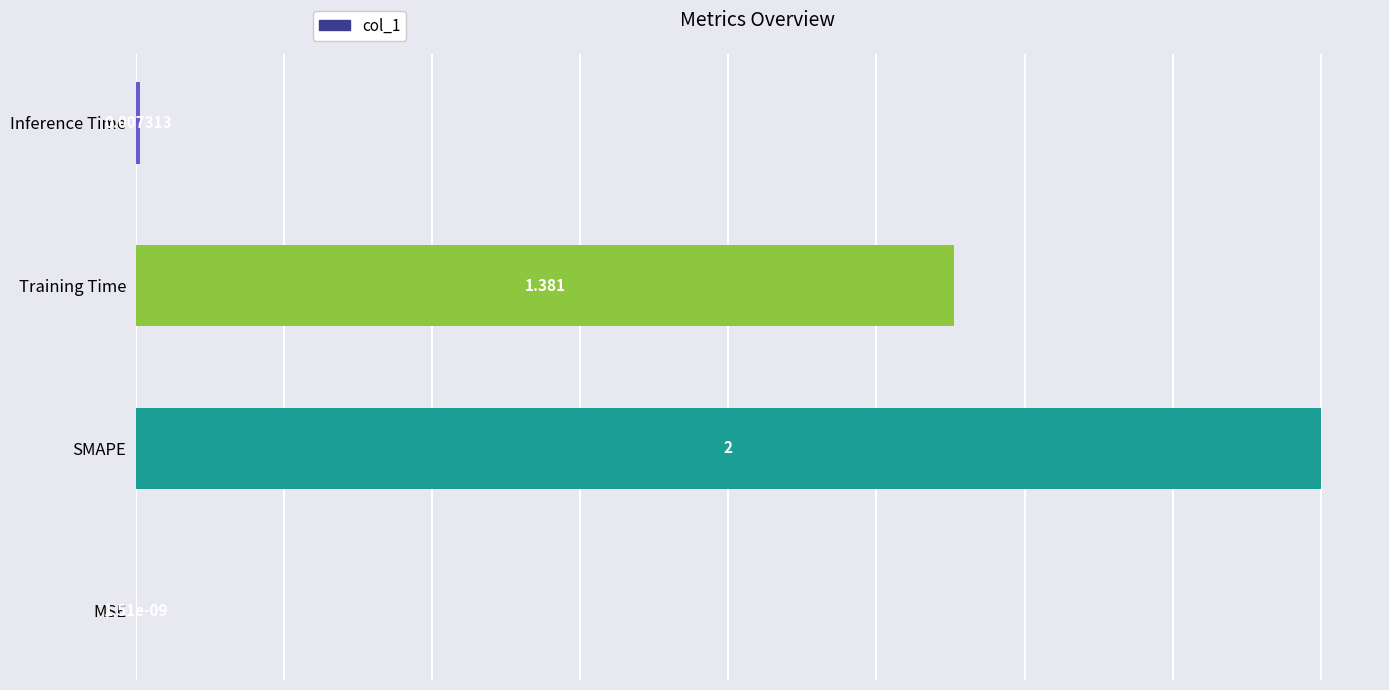

Which has a higher value, Training Time or SMAPE?

SMAPE